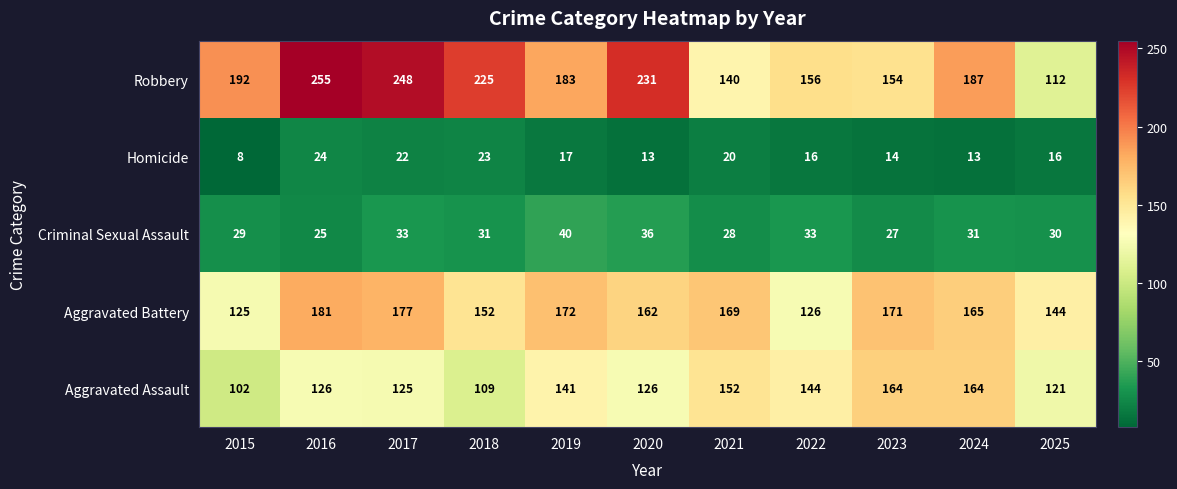

What is the minimum value shown in the chart?

8